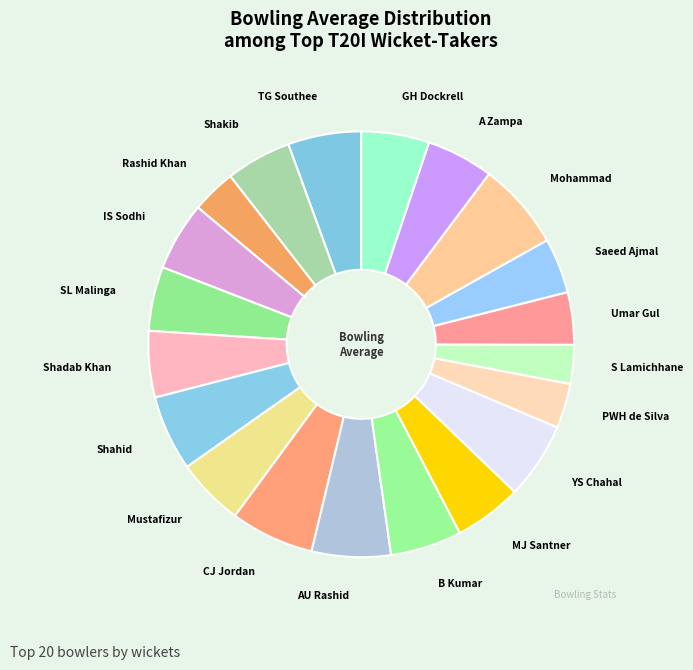

How many segments does this pie chart have?

20